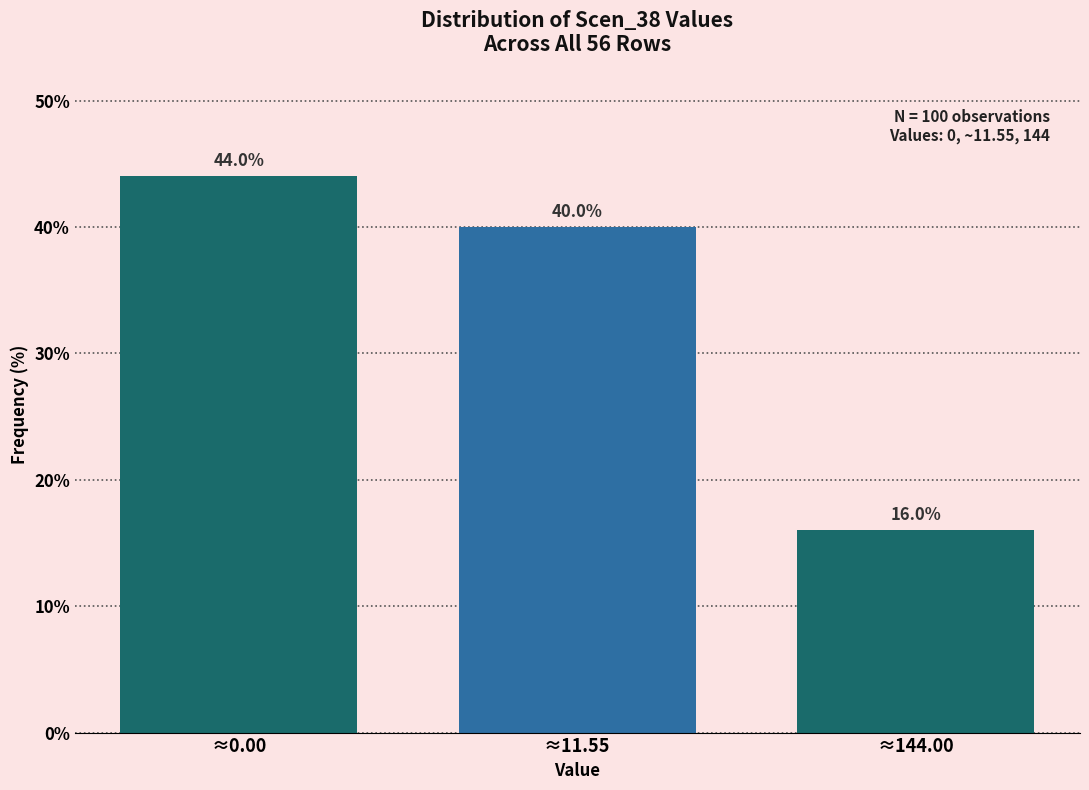

Reading left to right, transcribe all the data shown in this chart.

≈0.00=44	≈11.55=40	≈144.00=16